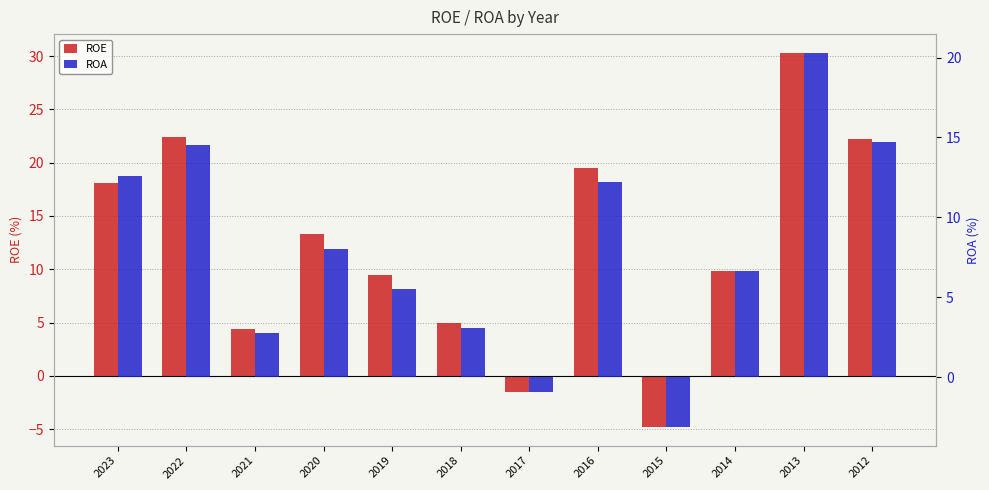

Between 2023 and 2019, which series saw the biggest shift?

ROE